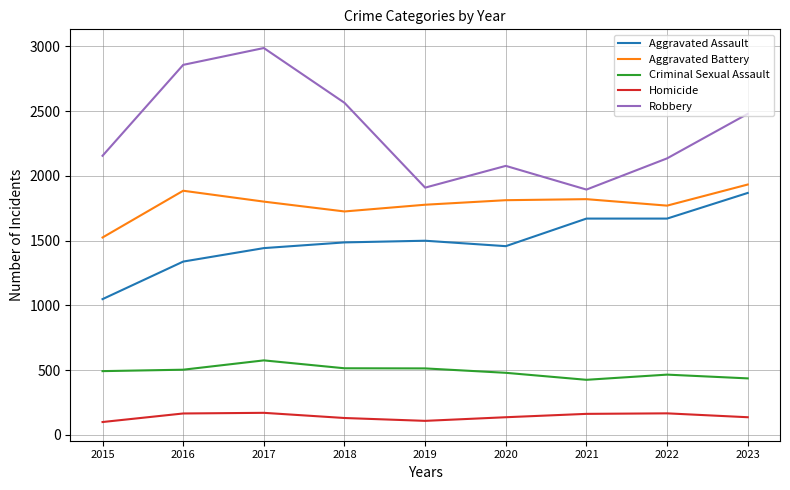

What is the highest value of the Criminal Sexual Assault series?

575